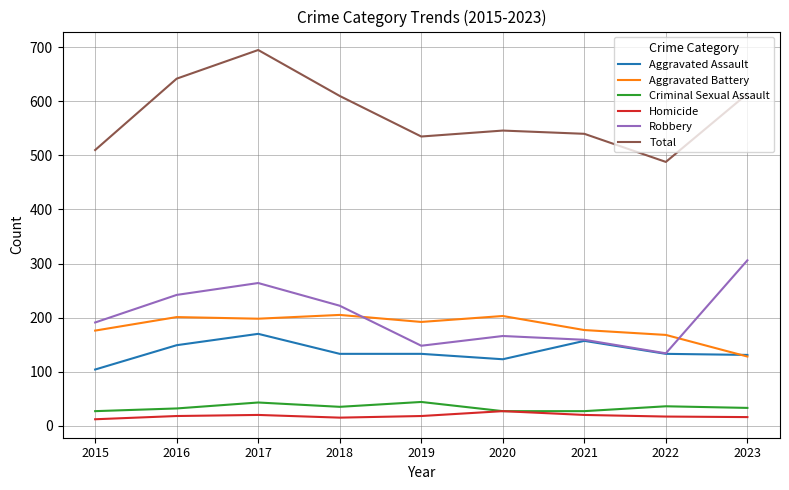

Which series has the widest spread of values?

Total